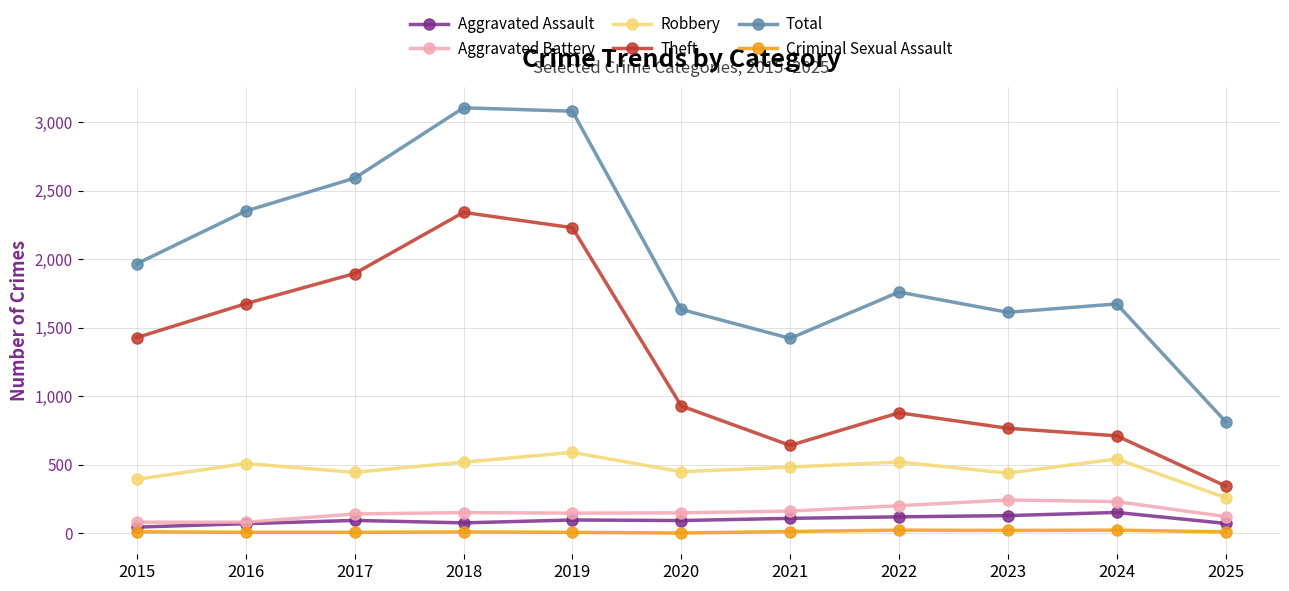

What is the difference between the maximum and second lowest values in the Total series?

1682